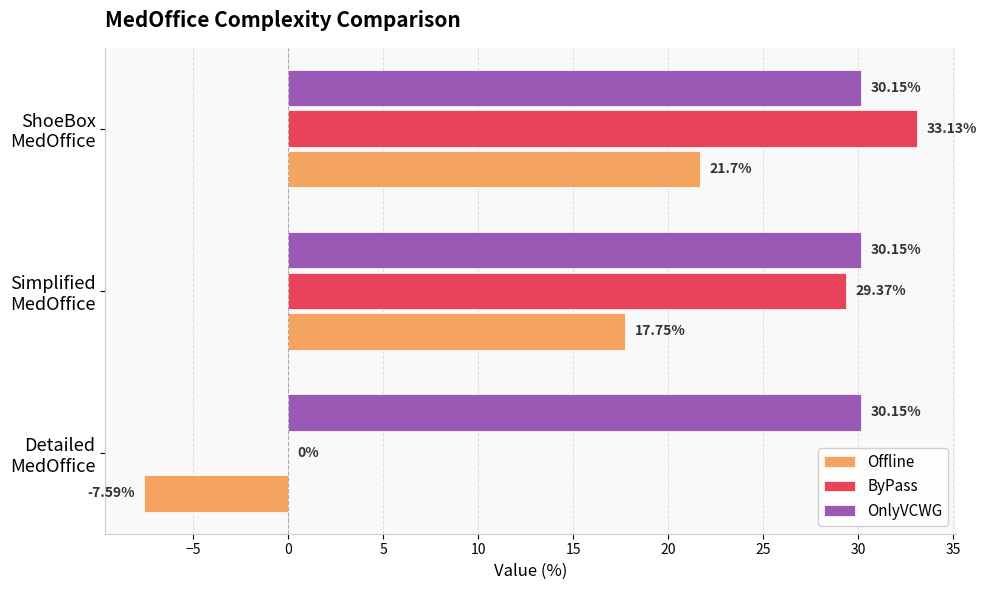

Which series has the largest total across all categories?

OnlyVCWG